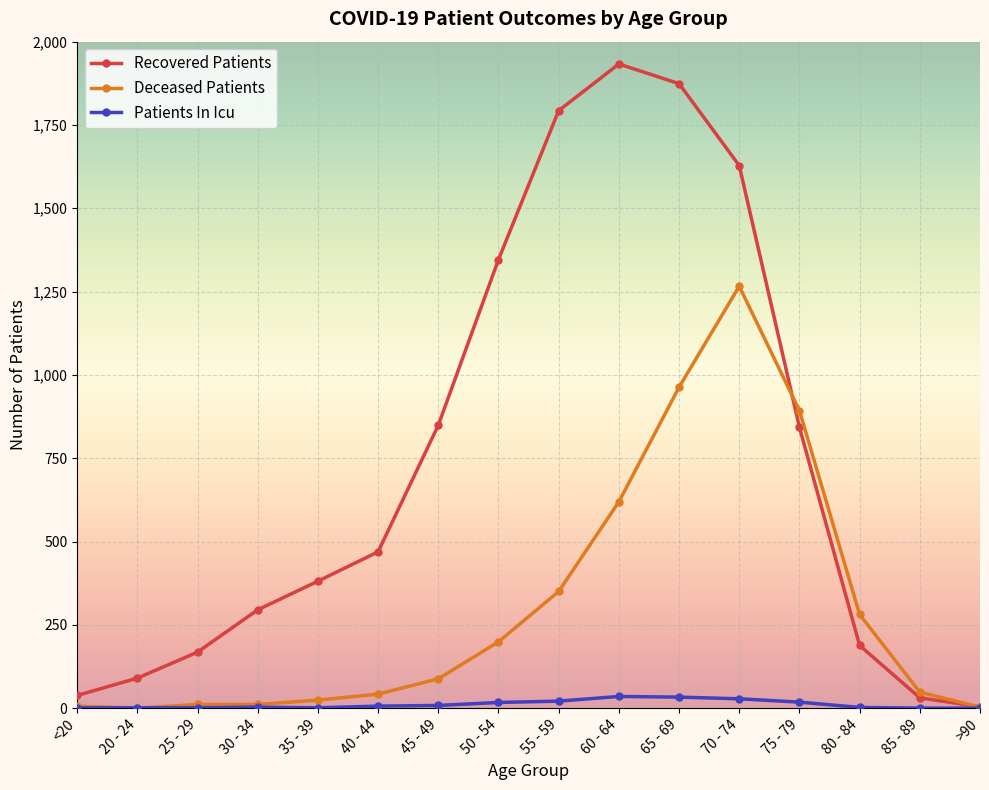

List the series in order of their overall mean, highest first.

Recovered Patients, Deceased Patients, Patients In Icu